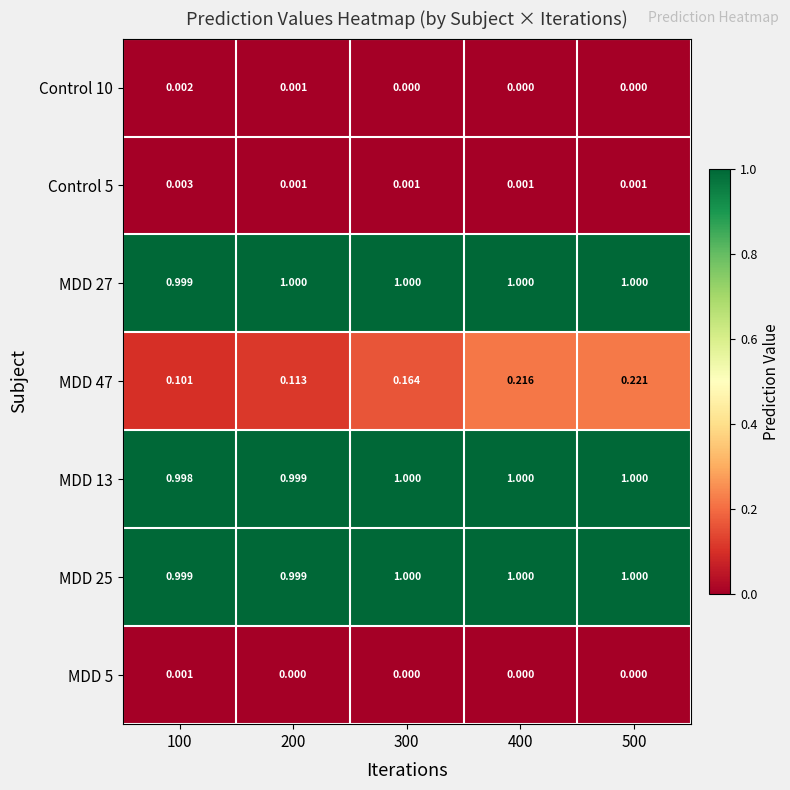

Is the value of MDD 27 at 200 greater than the value of Control 5 at 300?

Yes